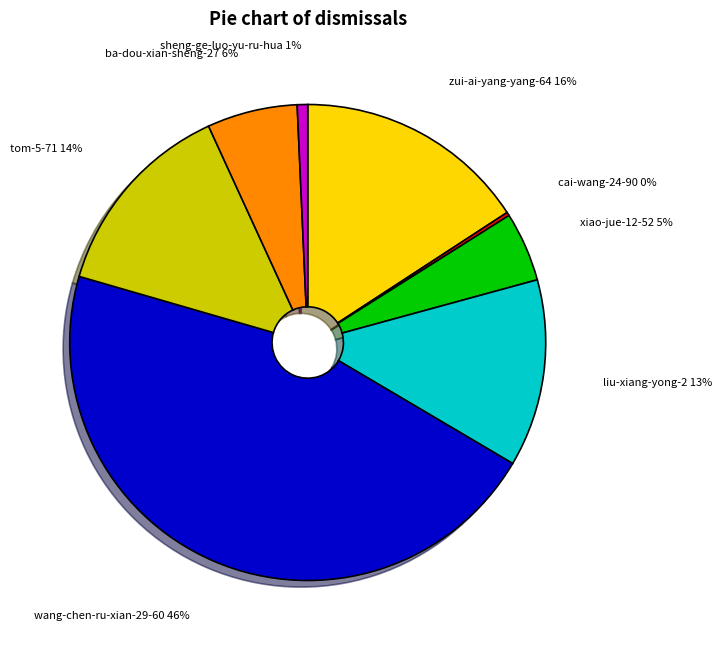

Is the sum of liu-xiang-yong-2 and ba-dou-xian-sheng-27 greater than half?

No